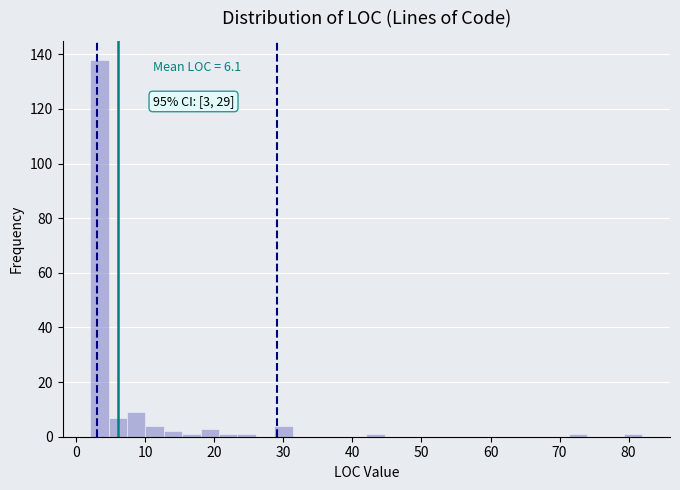

Around what value on the x-axis is the tallest bar? Give the approximate position of its centre, as read against the axis.

3